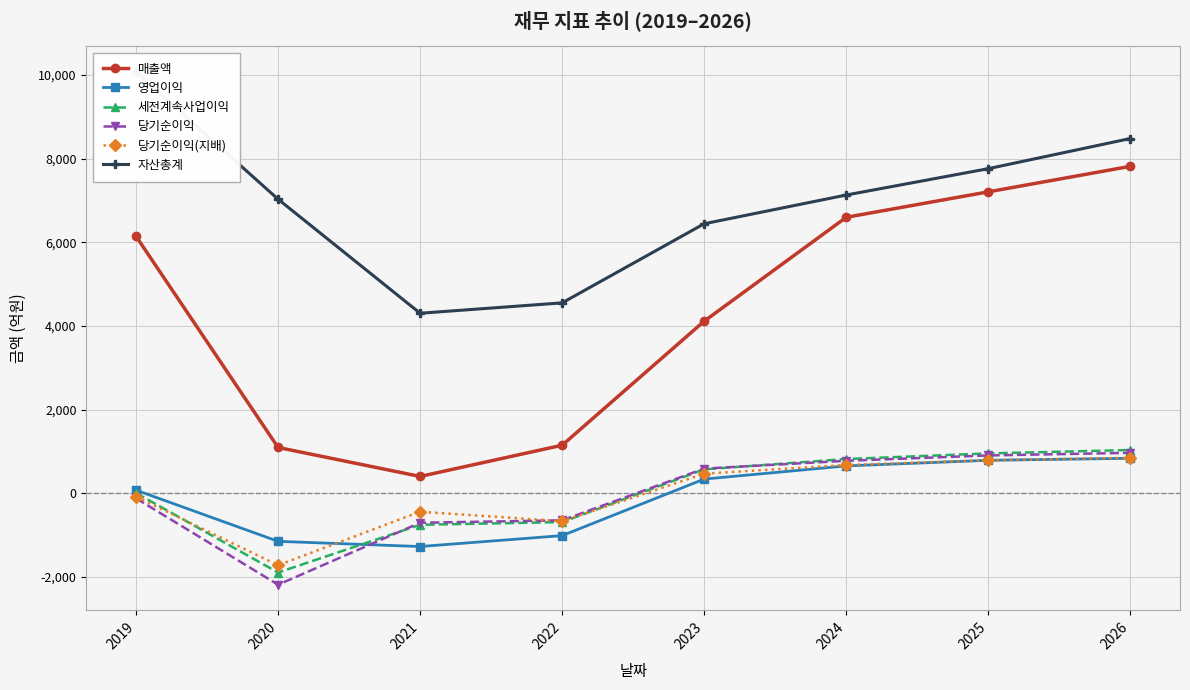

How many data points in 자산총계 are less than 7133?

4